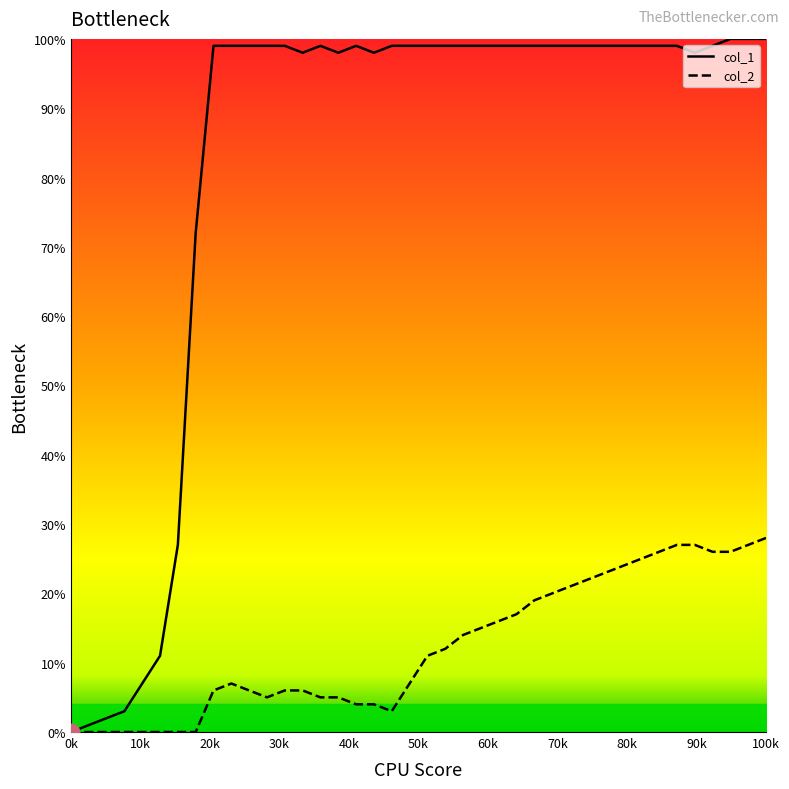

Count the number of data series in this chart.

2